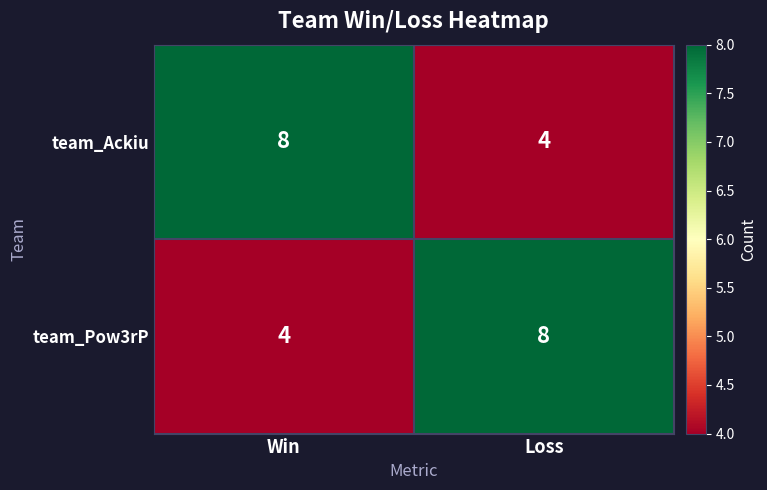

True or false: team_Pow3rP has a value of 8 at Loss.

True